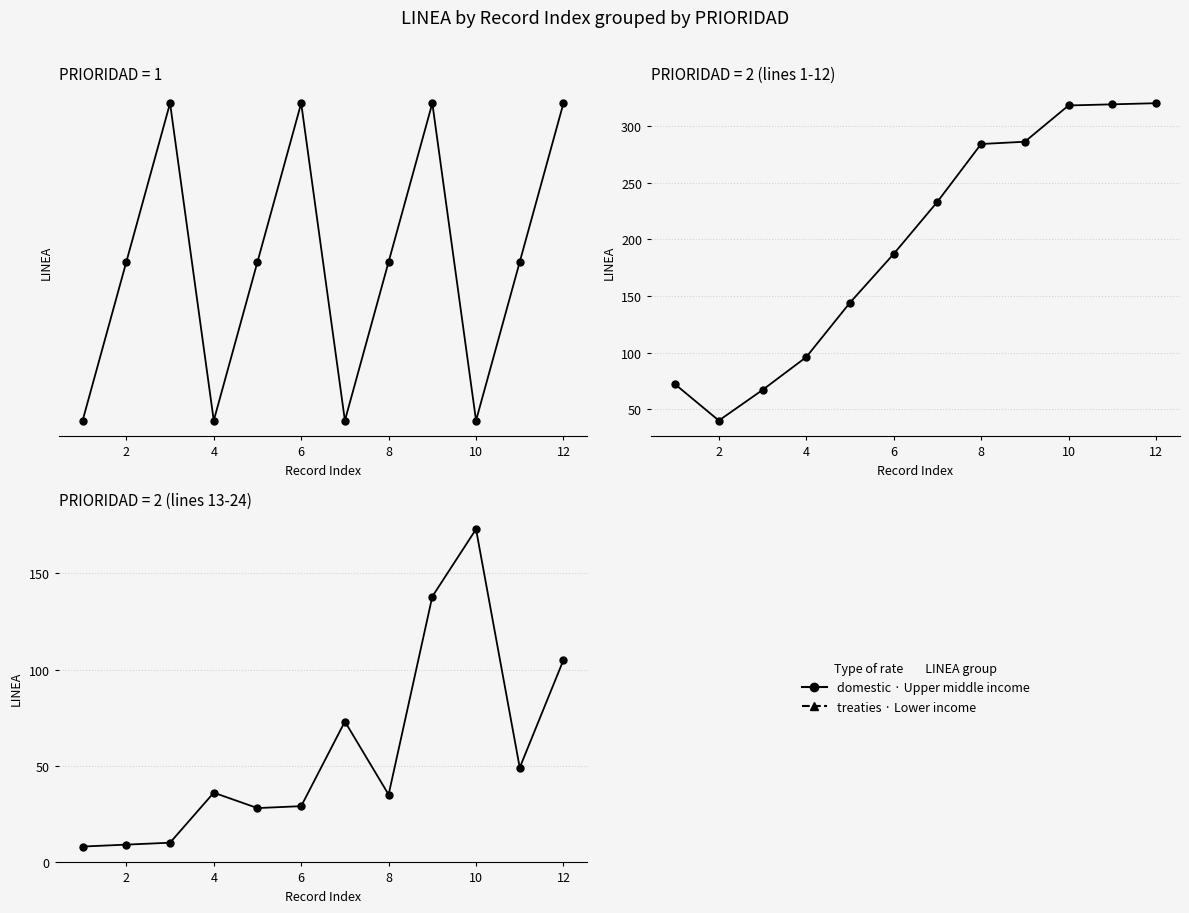

What is the difference between the maximum and minimum values?

165